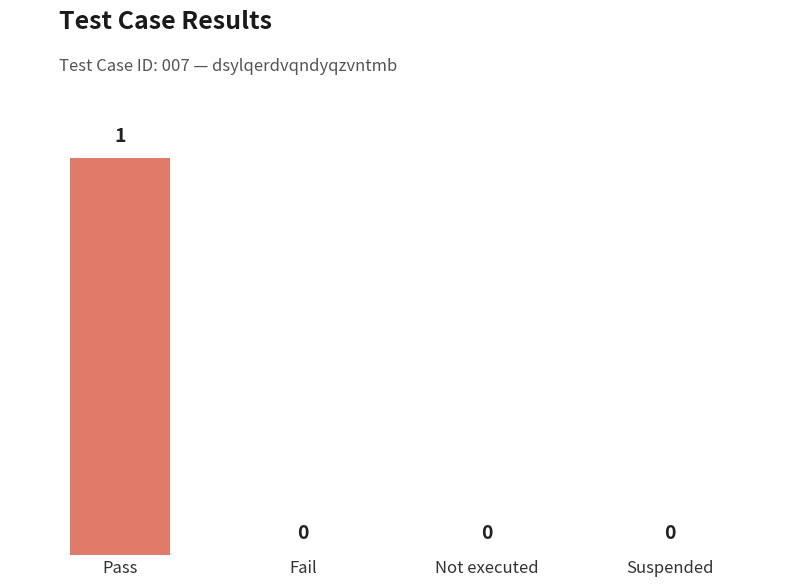

How many distinct data groups are displayed?

1